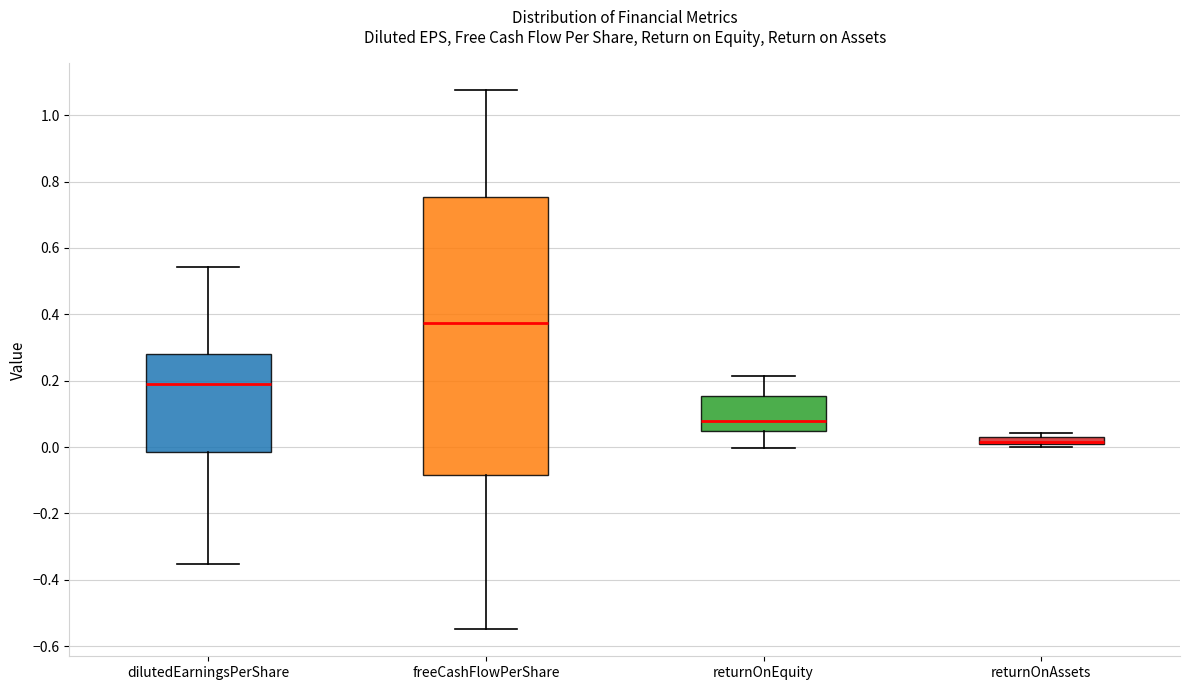

Comparing the boxes themselves (not the whiskers), which one is the tallest?

freeCashFlowPerShare